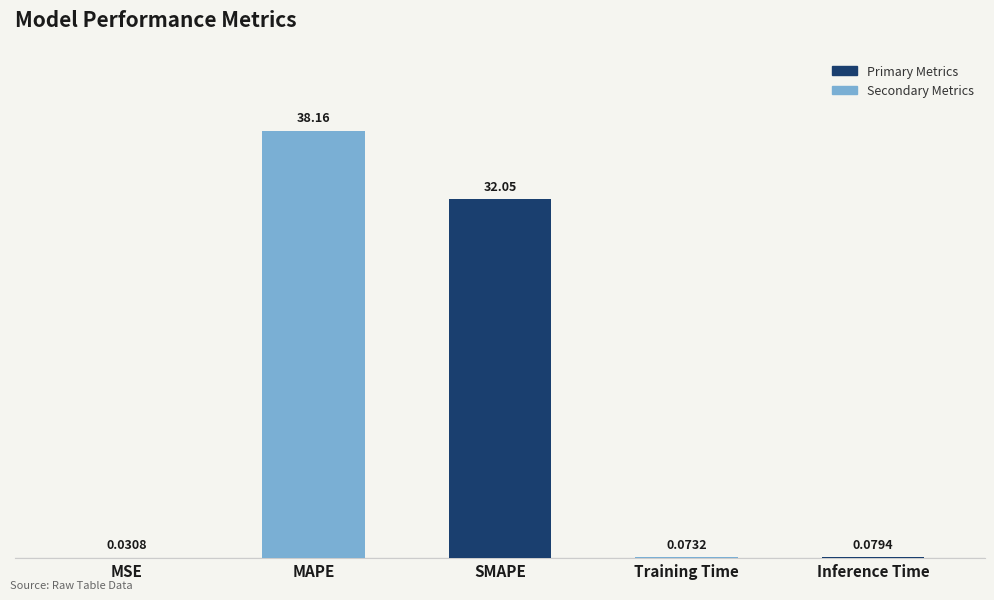

Count the number of data series in this chart.

1